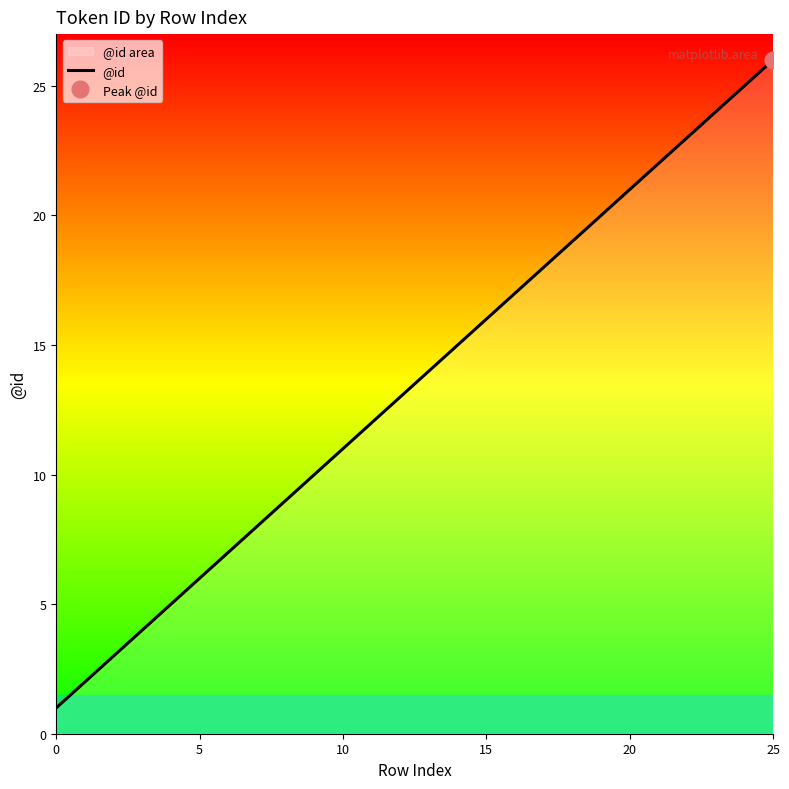

True or false: the data shows 7 at 9.

False